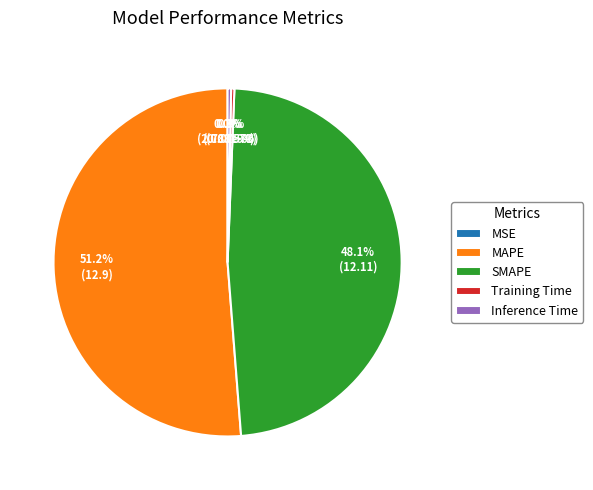

Which slice is the largest?

MAPE